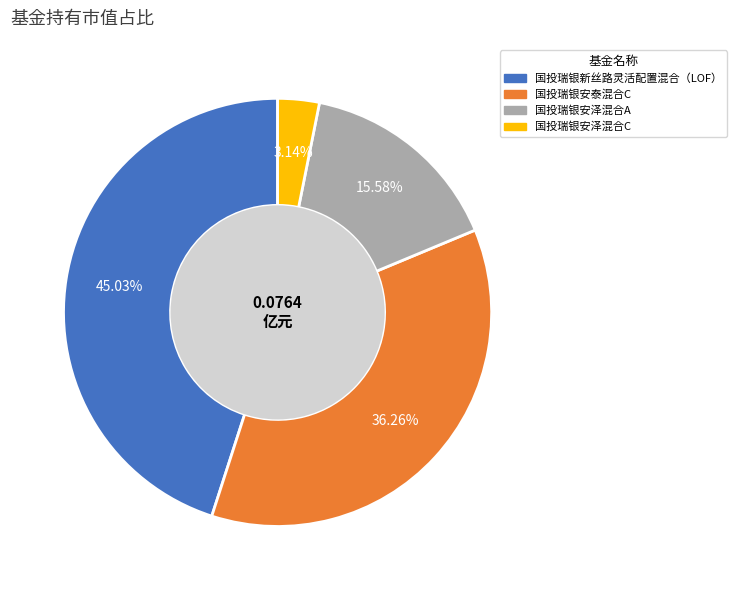

Is there any slice that represents more than half of the pie?

No